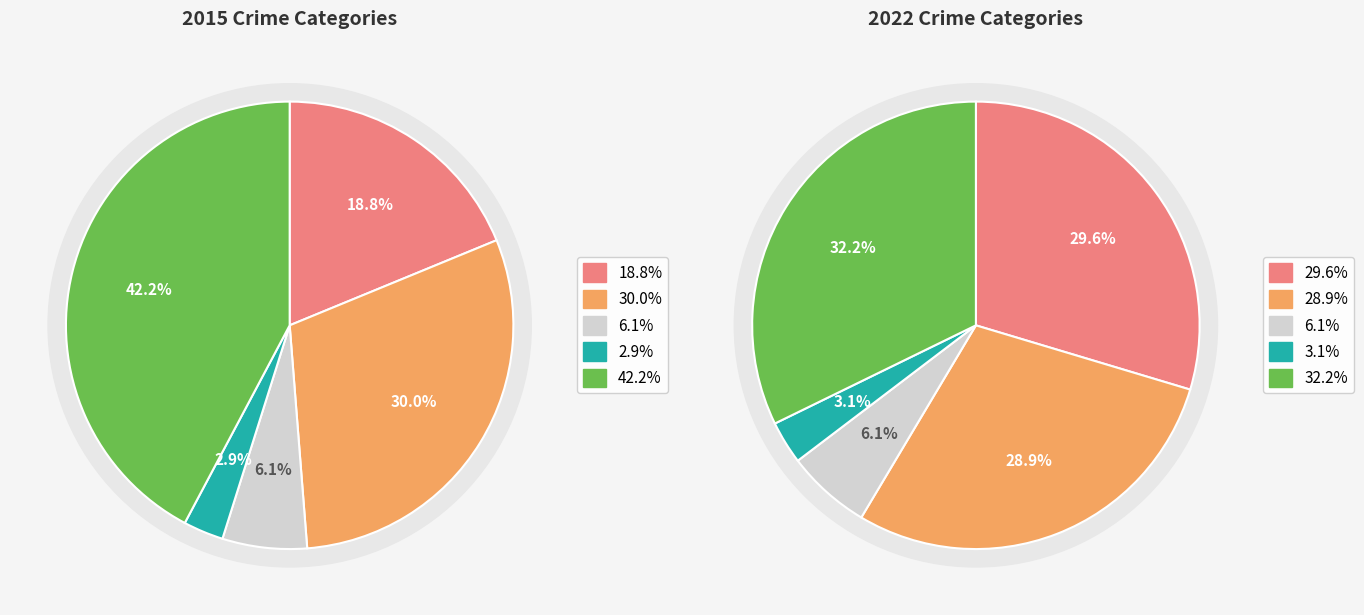

Count the number of slices in the pie.

5